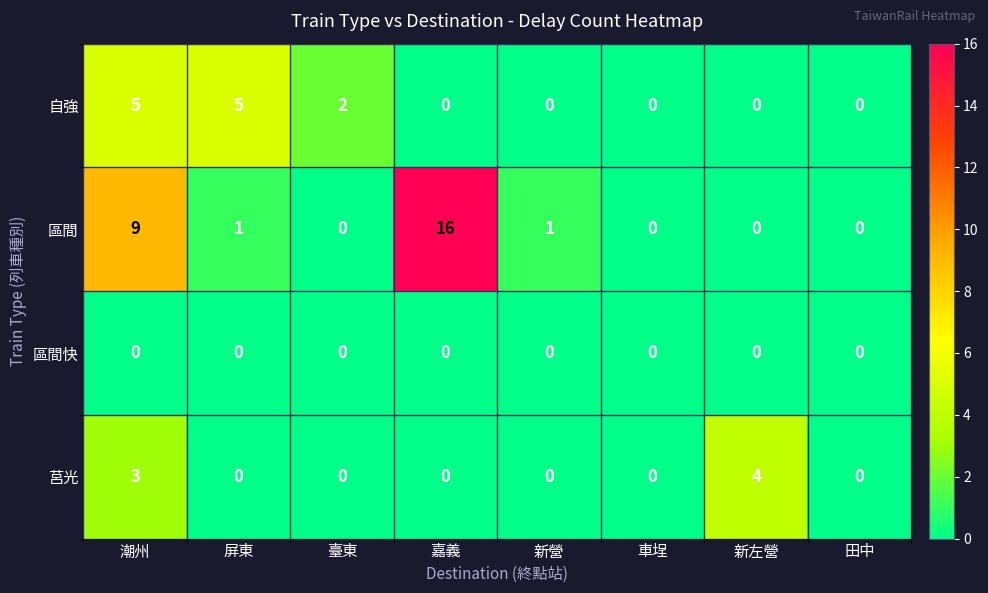

What is the total value across all series at 臺東?

2